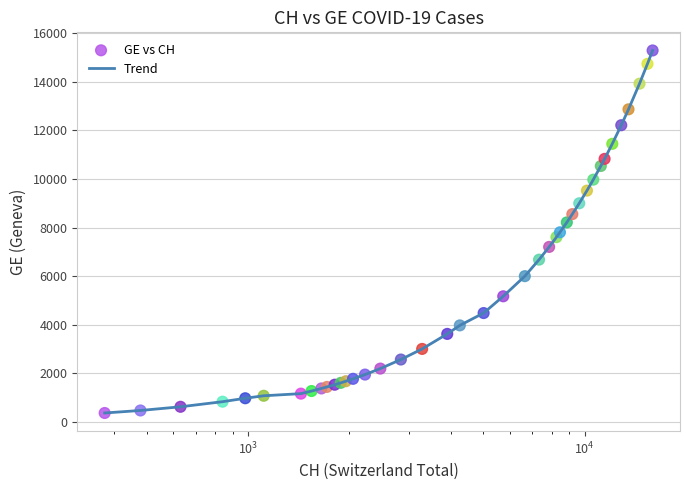

What is the difference between the maximum and minimum values?

14909